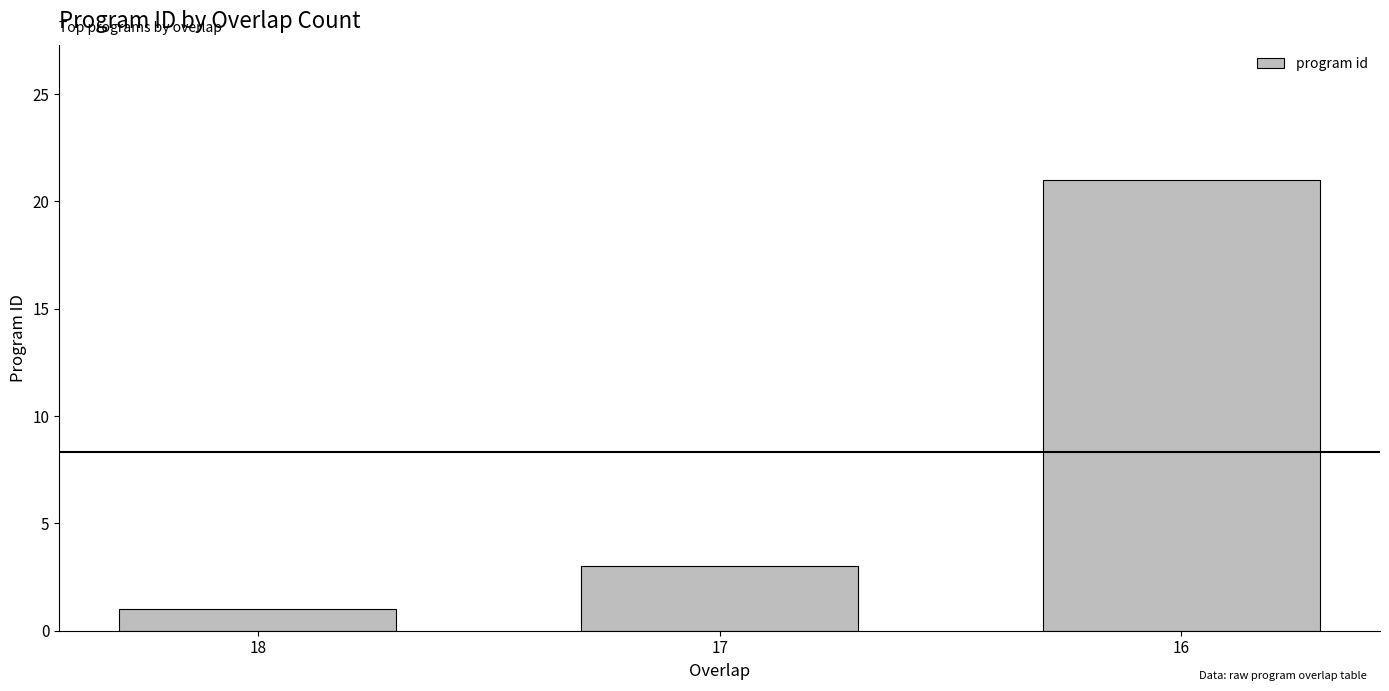

Is it true that the value at 18 is 1?

True